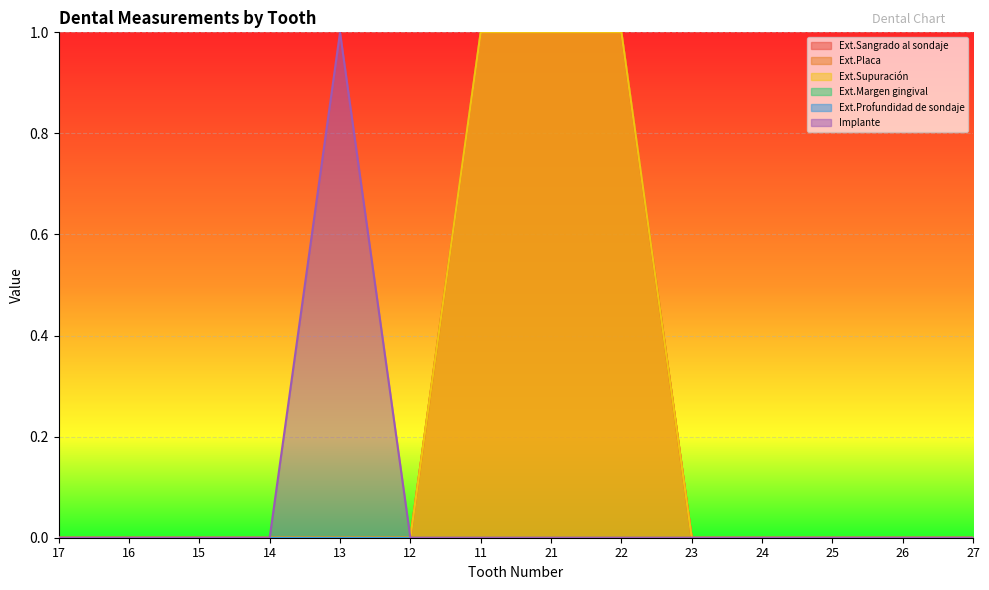

What position from the left is 24?

11